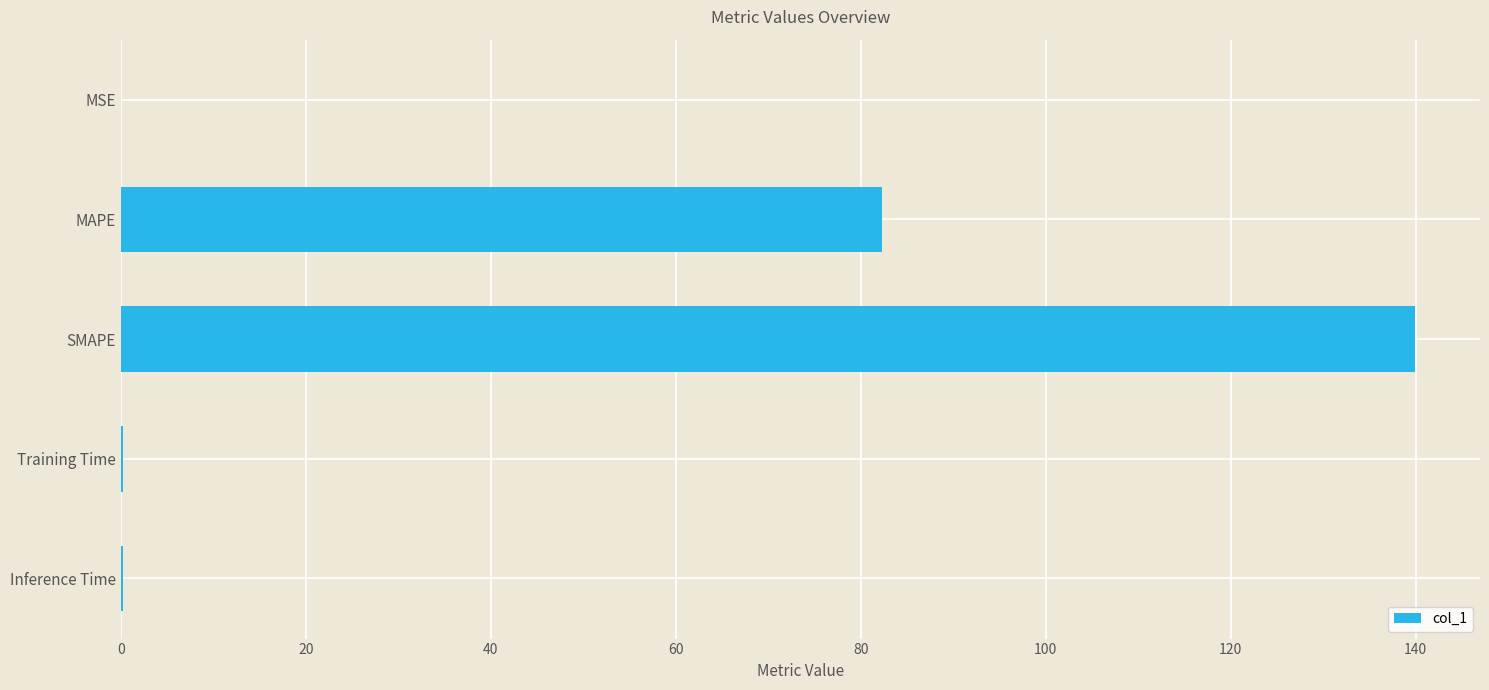

At which label is the value closest to 69?

MAPE